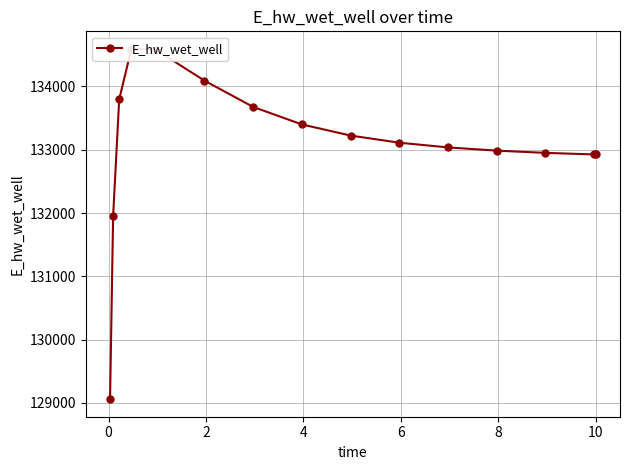

What is the label of the 4th point from the left?

4